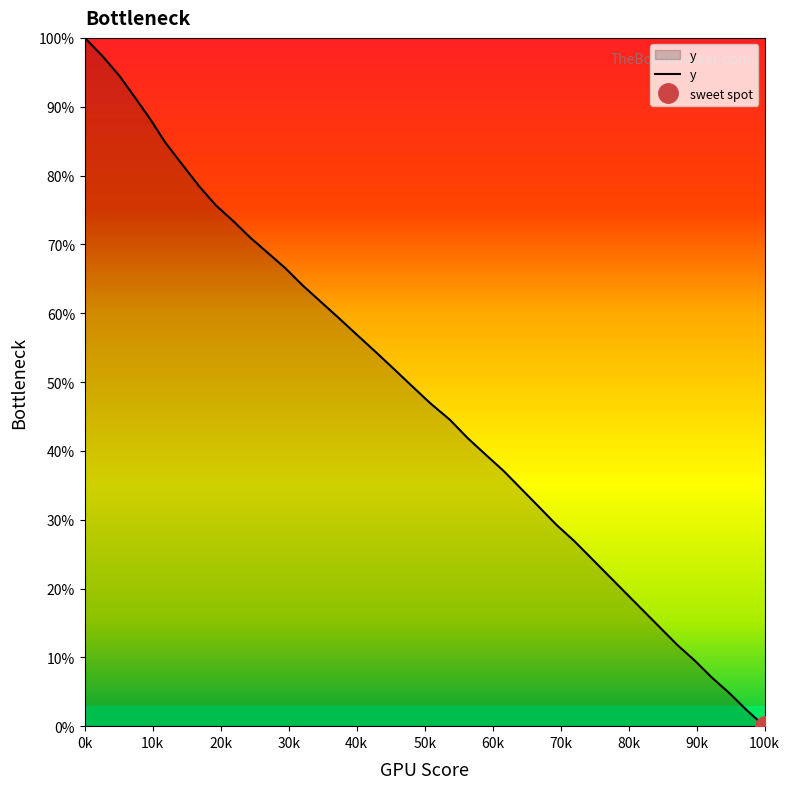

What is the value of the 27th point from the left?

64.1